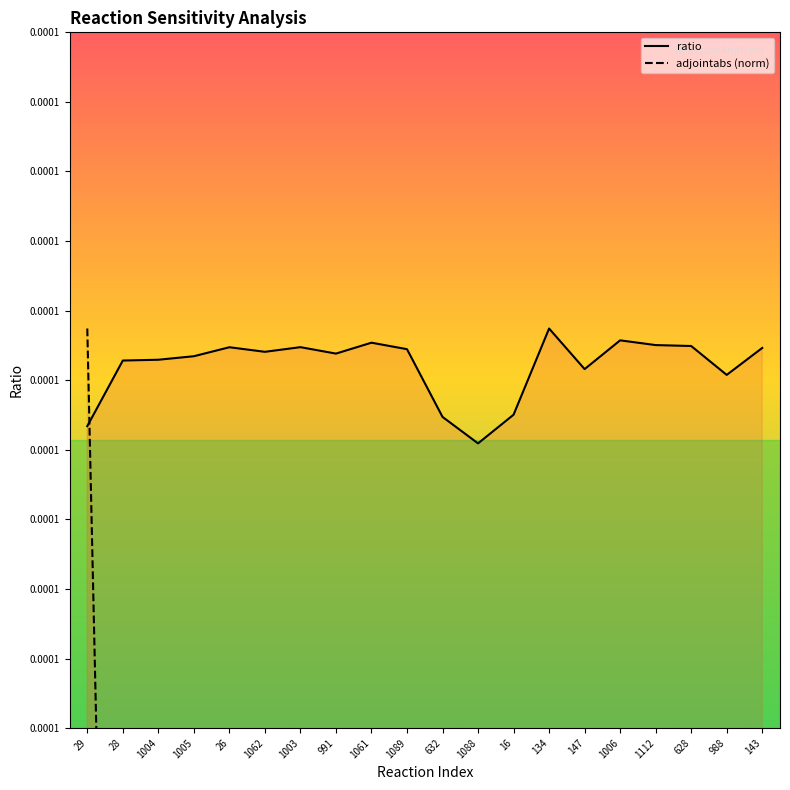

How many times do adjointabs (norm) and ratio cross each other?

1